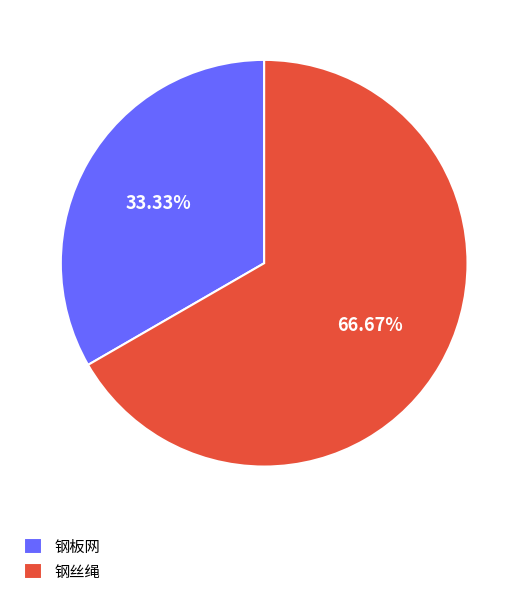

Approximately how many times larger is the value at 钢板网 compared to 钢丝绳?

0.5